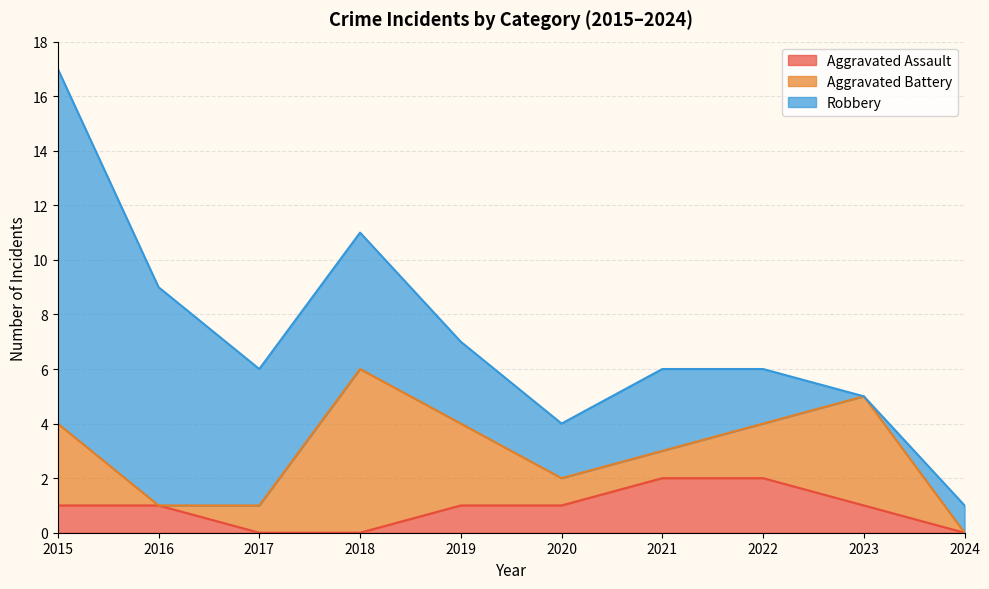

Between which two adjacent categories do Aggravated Assault and Aggravated Battery first intersect?

2015 and 2016